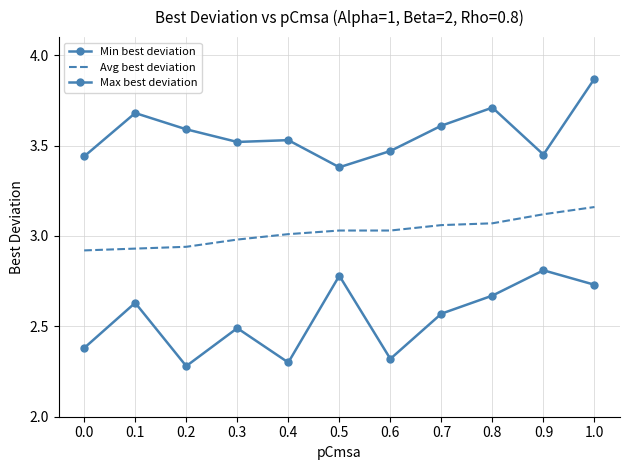

Is this an area chart (filled region under the line)?

No